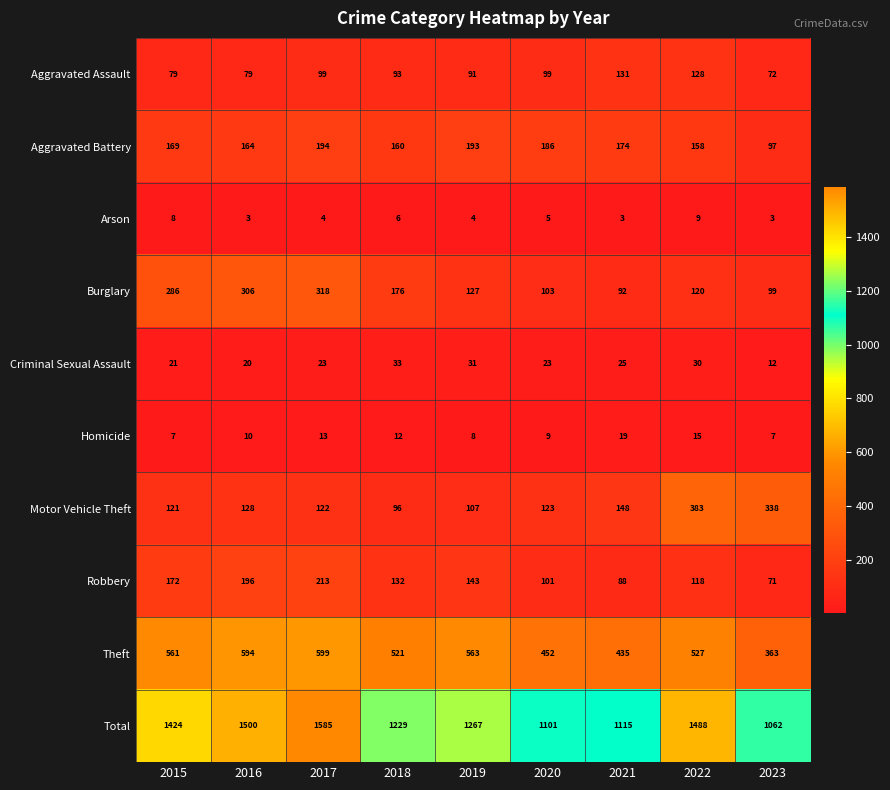

Rank the categories by Total value from highest to lowest.

2017, 2016, 2022, 2015, 2019, 2018, 2021, 2020, 2023